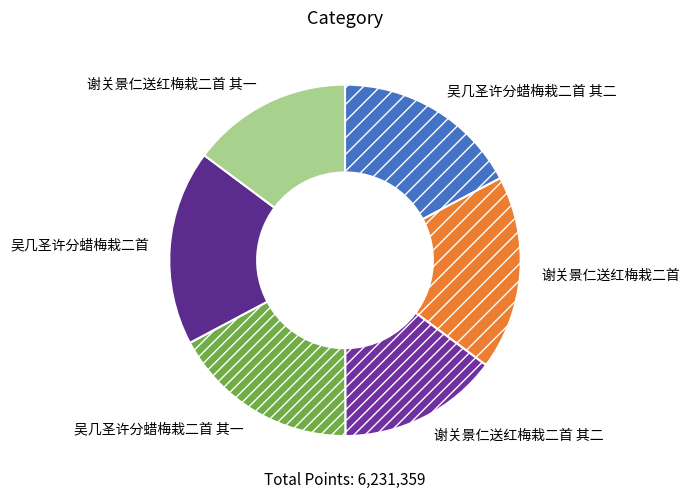

Does 谢关景仁送红梅栽二首 其一 account for over 50% of the chart?

No